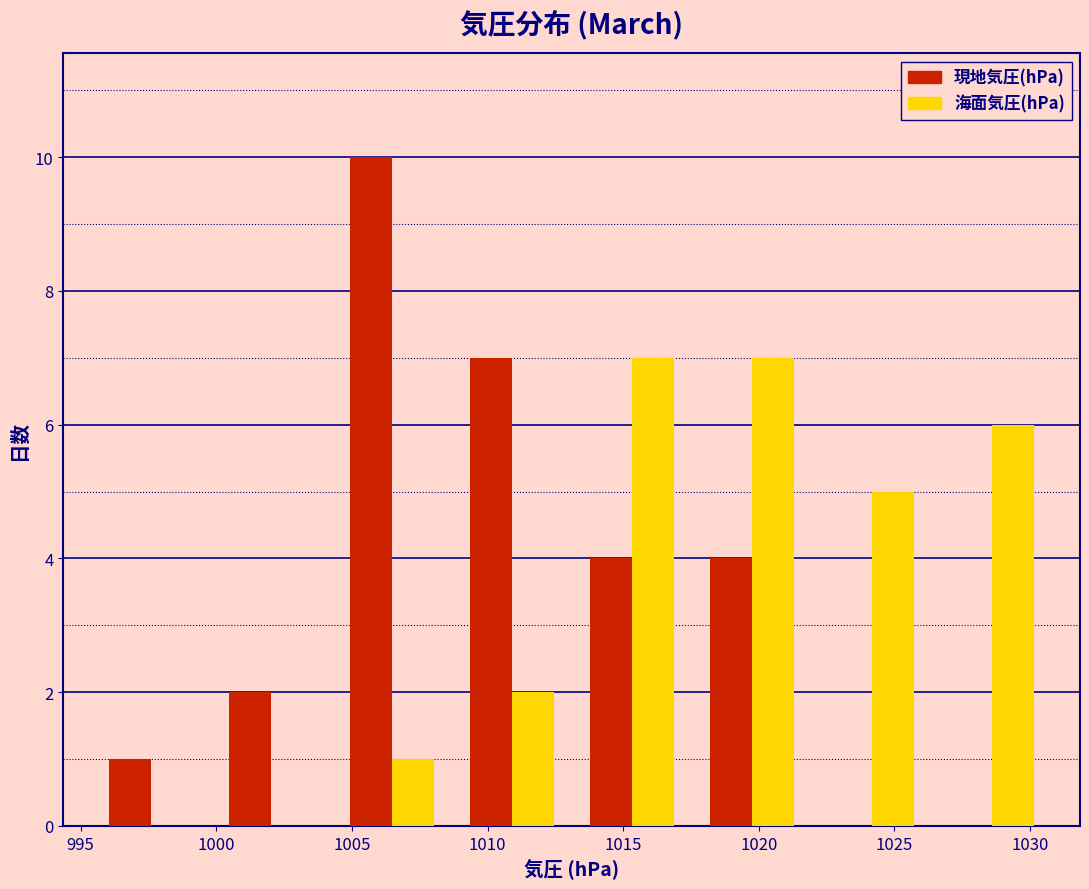

Reading left to right, transcribe this chart: for each range on the x-axis, give the height of each series' bar. Neither the bar edges nor the heights are printed on the chart, so give them approximately, as read against the axes.

995.5 to 1000.0: 現地気圧(hPa)=1	海面気圧(hPa)=0
1000.0 to 1004.5: 現地気圧(hPa)=2	海面気圧(hPa)=0
1004.5 to 1008.5: 現地気圧(hPa)=10	海面気圧(hPa)=1
1008.5 to 1013.0: 現地気圧(hPa)=7	海面気圧(hPa)=2
1013.0 to 1017.5: 現地気圧(hPa)=4	海面気圧(hPa)=7
1017.5 to 1022.0: 現地気圧(hPa)=4	海面気圧(hPa)=7
1022.0 to 1026.5: 現地気圧(hPa)=0	海面気圧(hPa)=5
1026.5 to 1031.0: 現地気圧(hPa)=0	海面気圧(hPa)=6